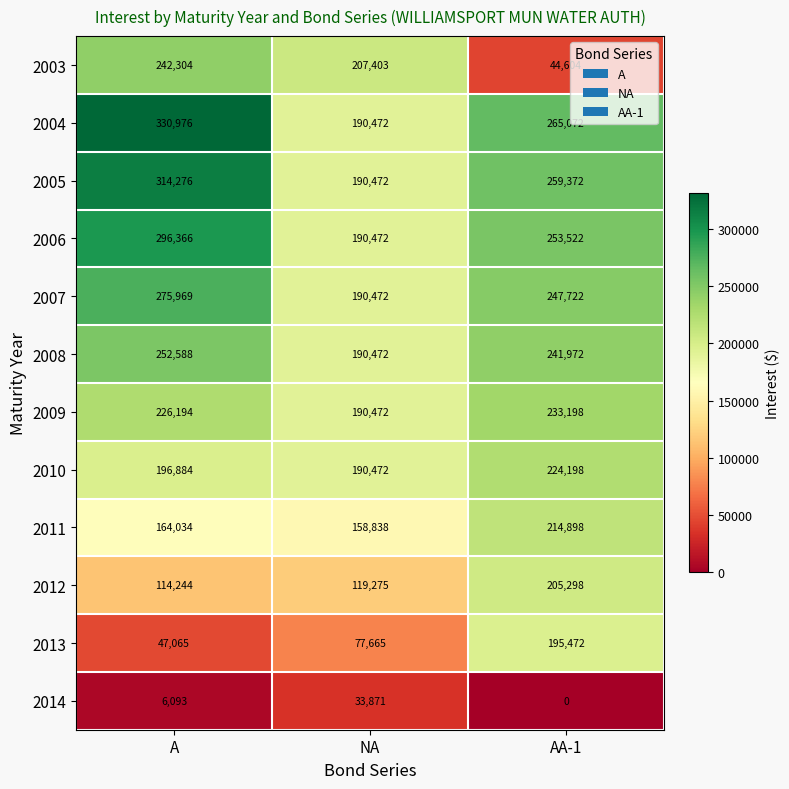

List the labels in order of 2011 value, smallest first.

NA, A, AA-1